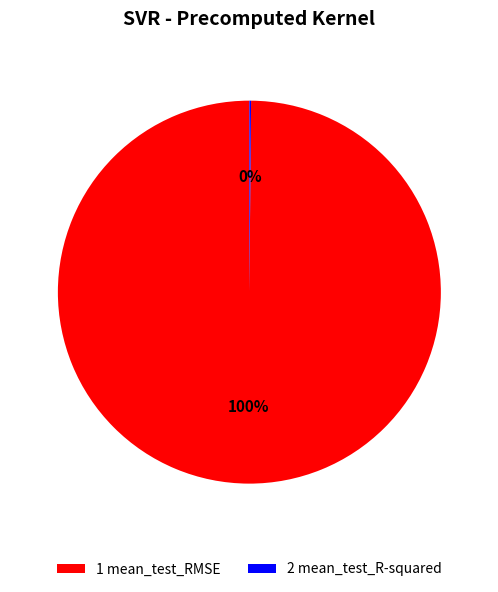

Is there any slice that represents more than half of the pie?

Yes